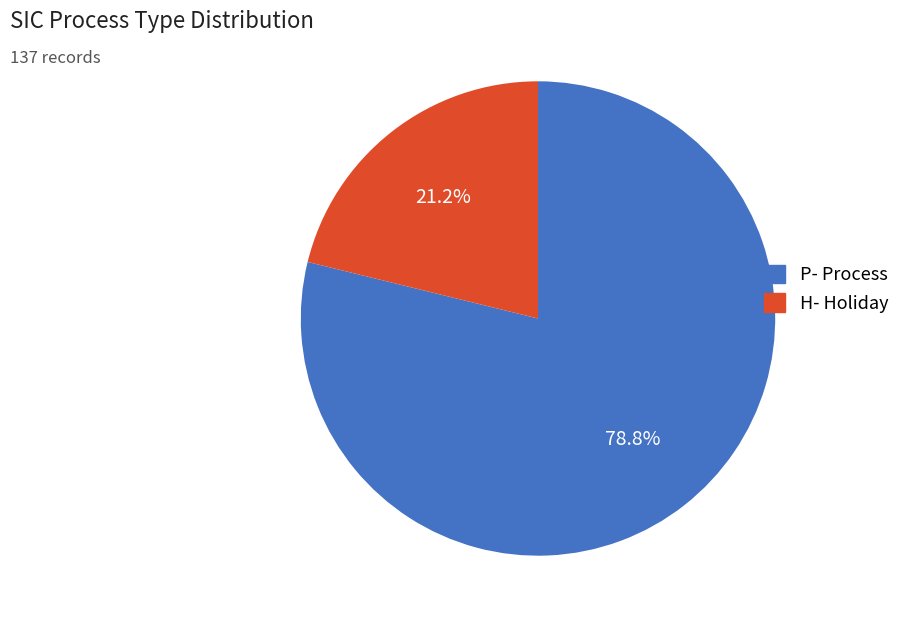

To the nearest percent, what is the average slice percentage?

50%